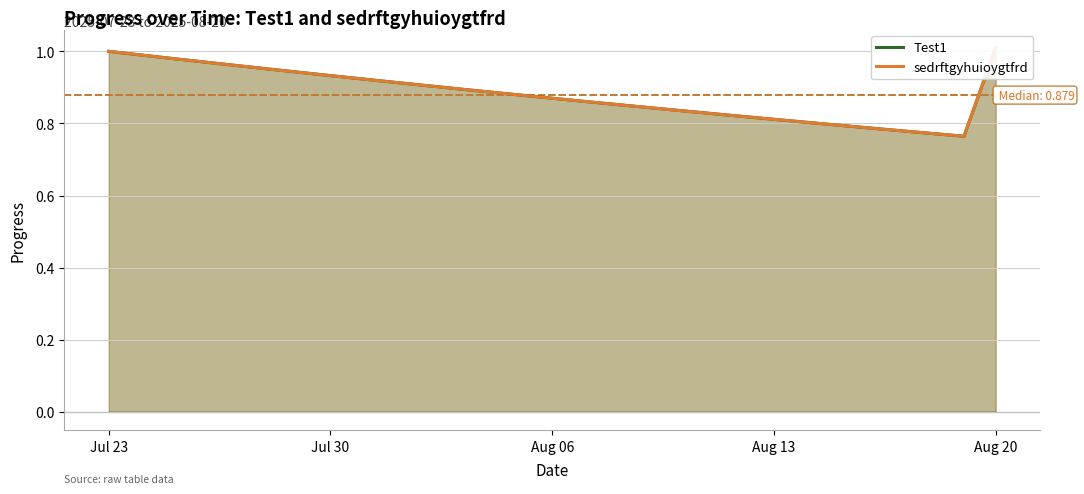

True or false: Test1 and sedrftgyhuioygtfrd cross at least once.

False